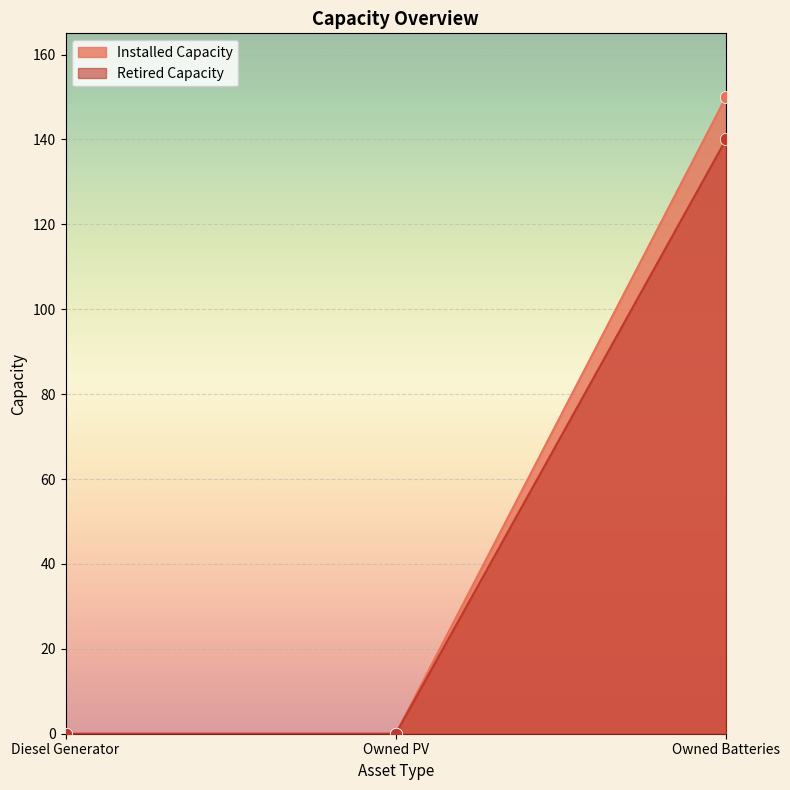

At which category is the sum across all series the highest?

Owned Batteries